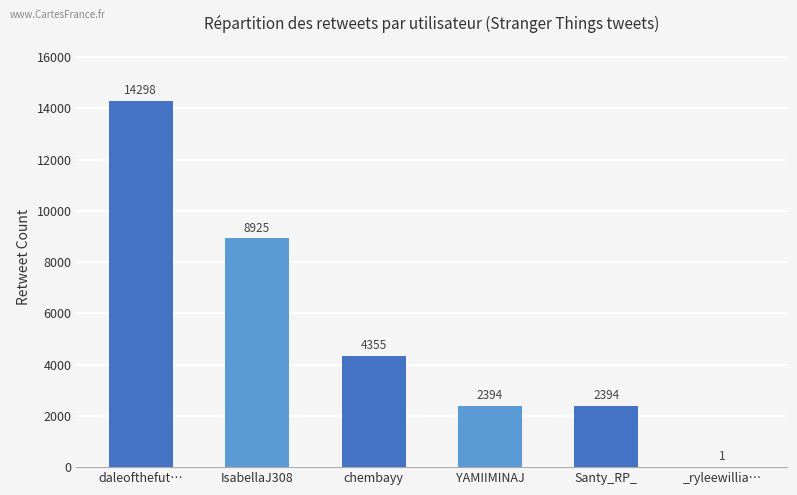

What is the sum of all values?

32367